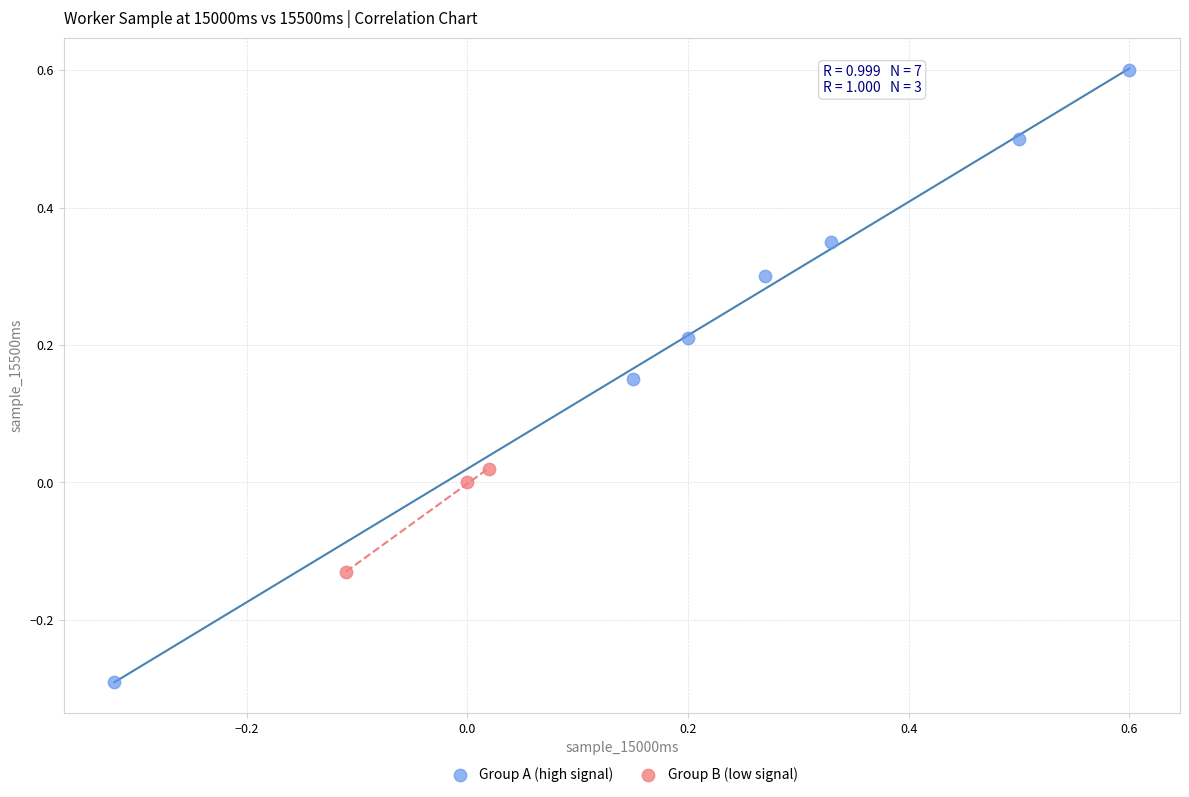

Which series has the widest spread of Y values?

Group A (high signal)